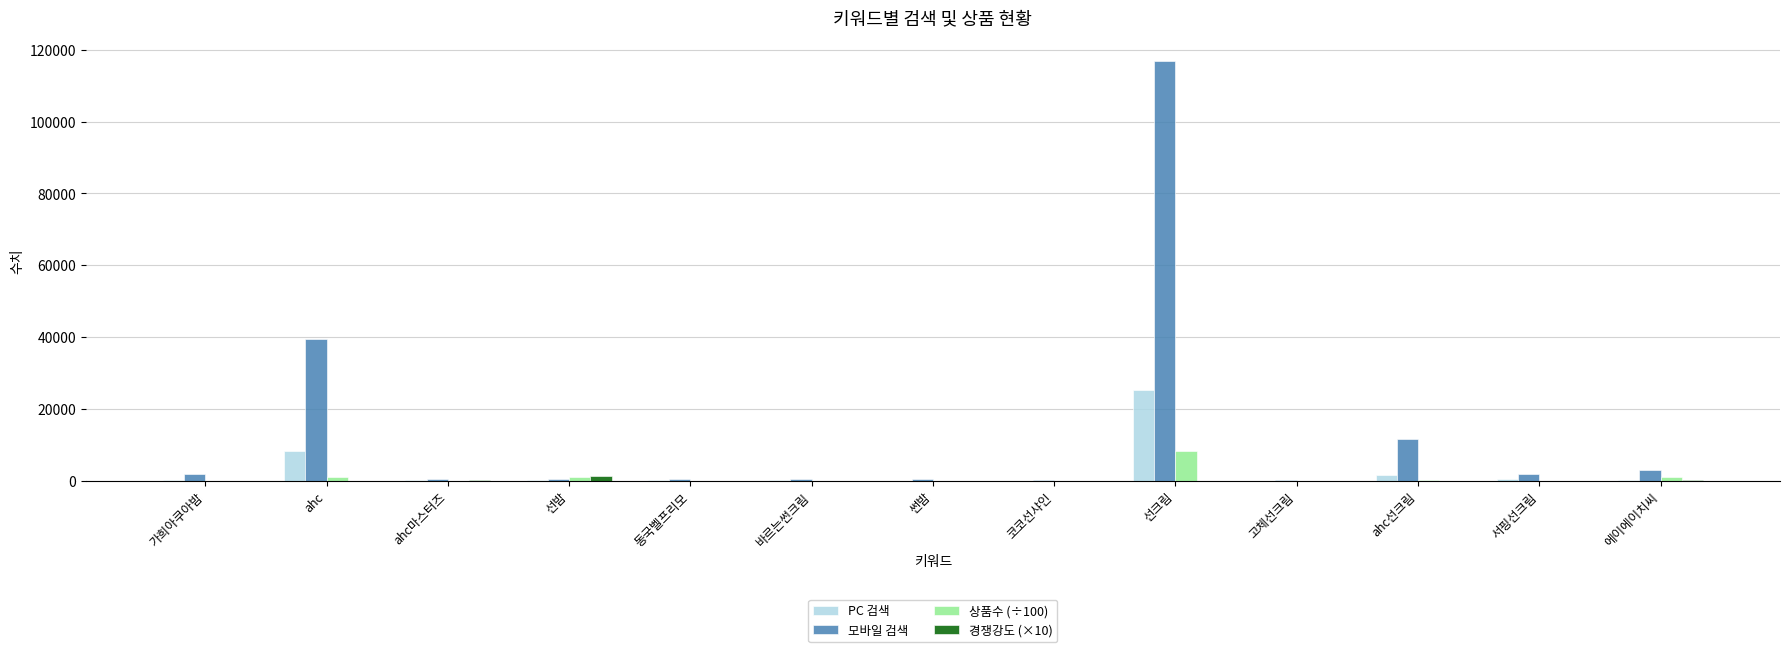

What are all the series names shown in the legend?

PC 검색, 모바일 검색, 상품수 (÷100), 경쟁강도 (×10)